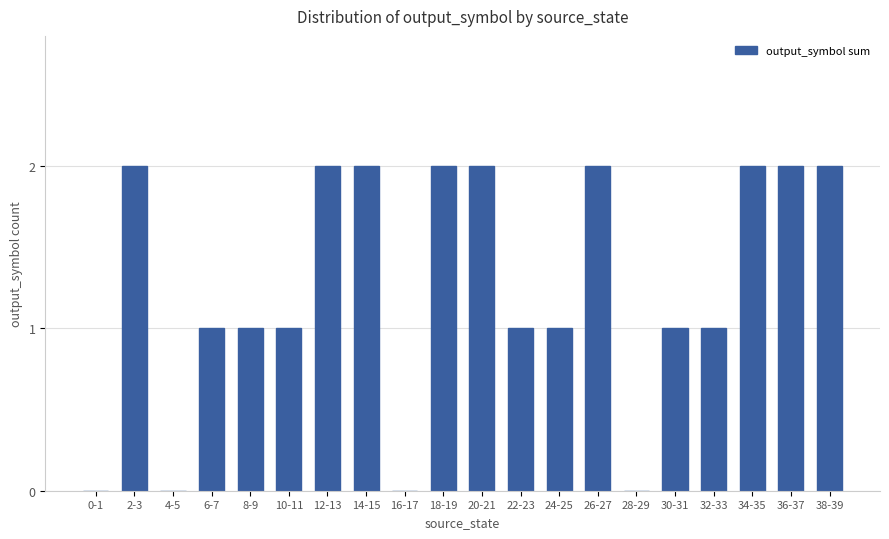

Approximately how many times larger is the value at 10-11 compared to 20-21?

0.5